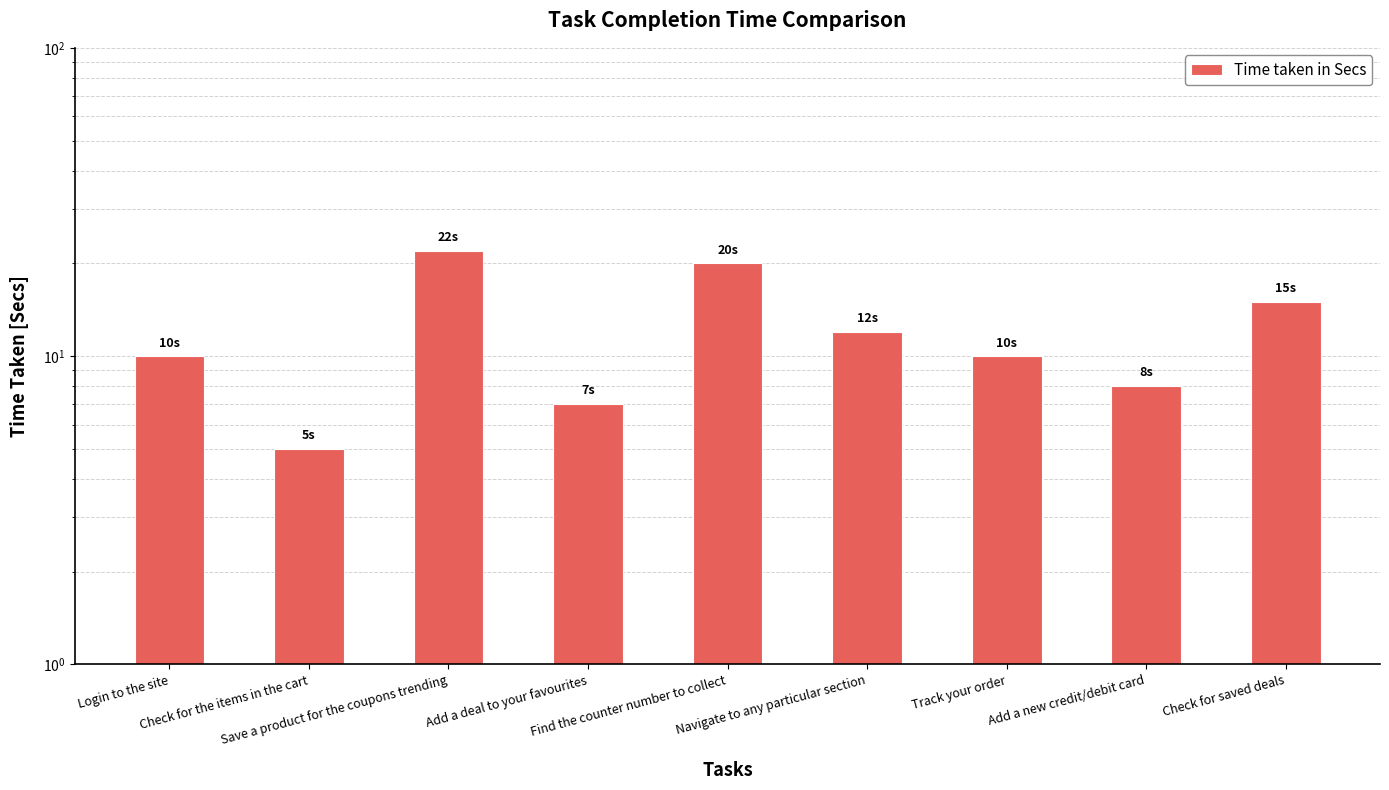

Rank the categories by value from highest to lowest.

Save a product for the coupons trending, Find the counter number to collect, Check for saved deals, Navigate to any particular section, Login to the site, Track your order, Add a new credit/debit card, Add a deal to your favourites, Check for the items in the cart